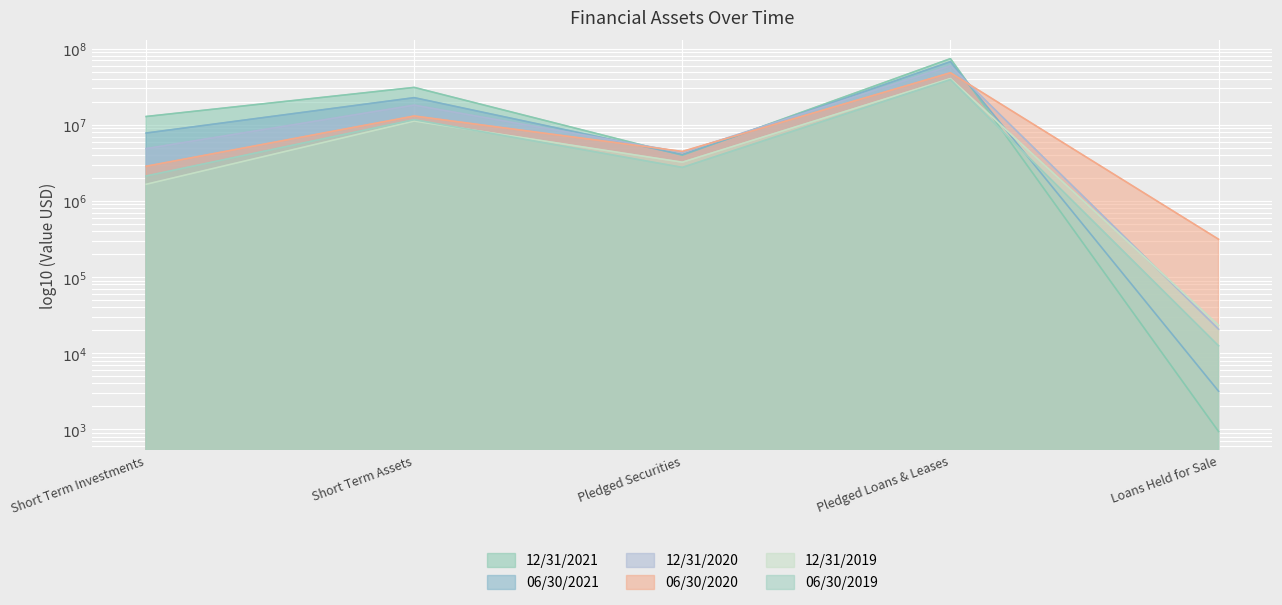

Where does the 06/30/2020 series first go above 4466365?

Short Term Assets